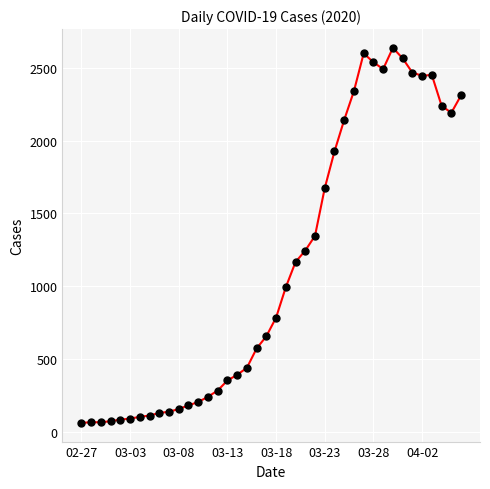

True or false: there are more than 2 points higher than both neighbors.

True